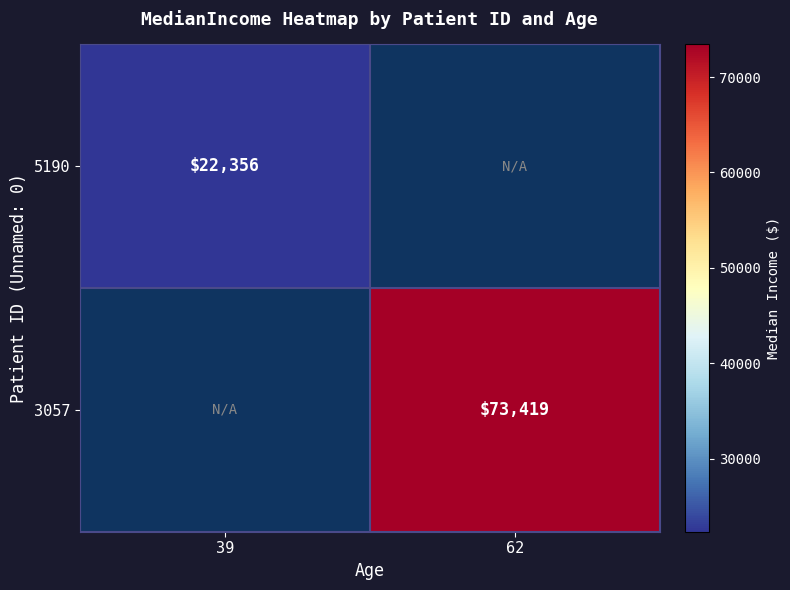

The value of 3057 at 62 is 113892. True or false?

False